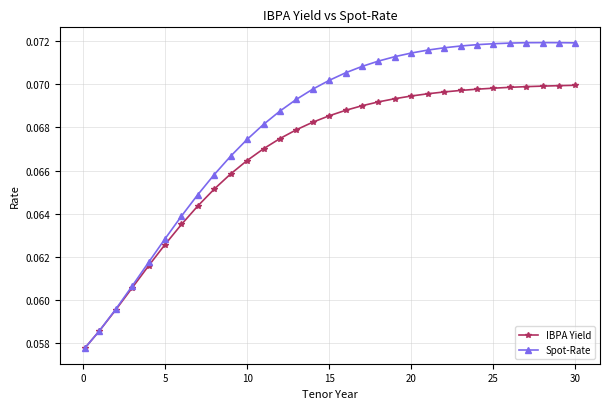

At how many categories does at least one series exceed 0?

31